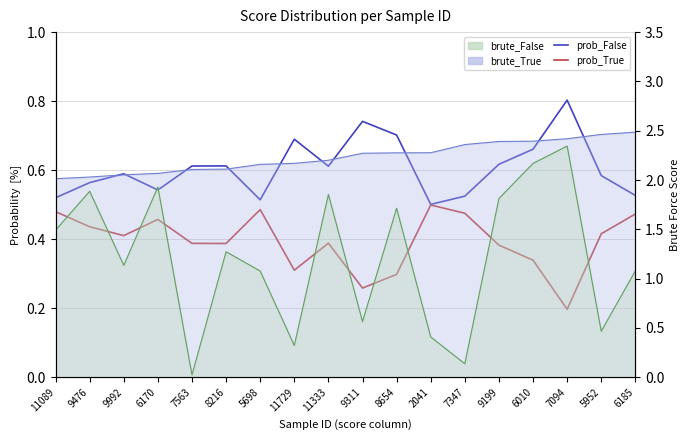

In prob_False, how many points are lower than both neighbors (excluding endpoints)?

4